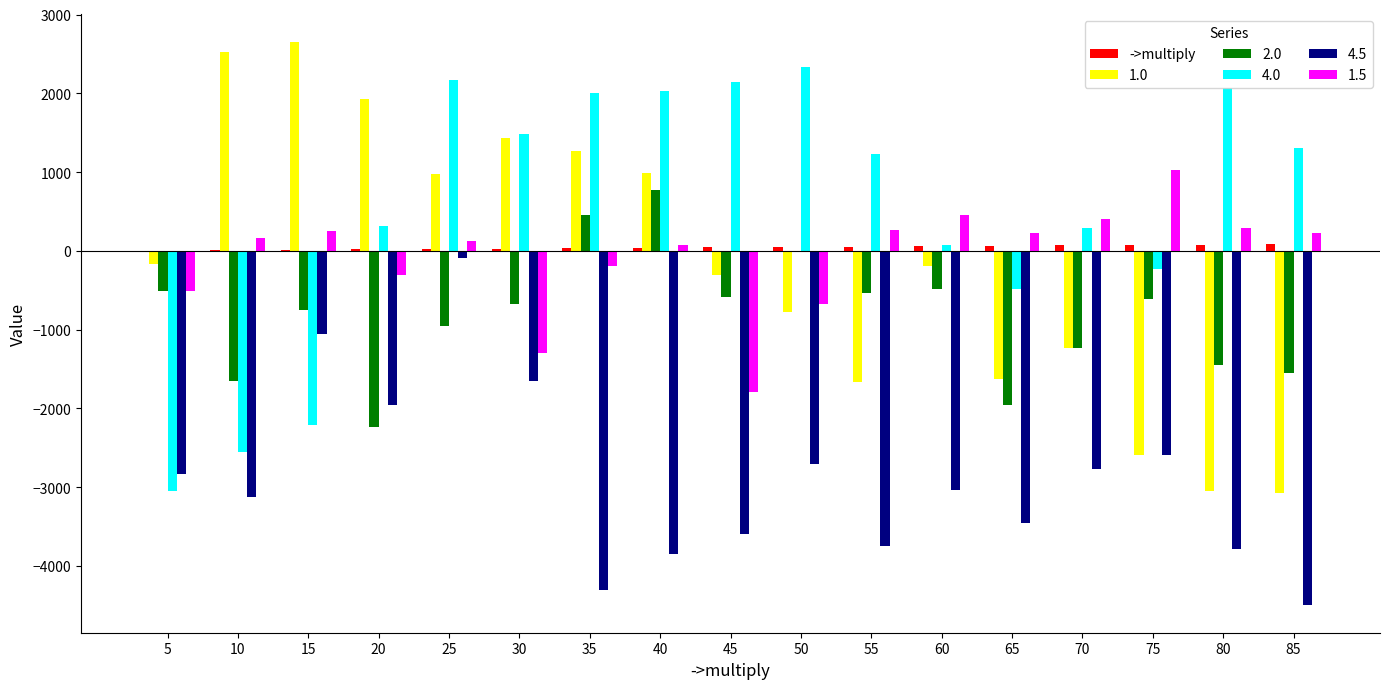

The value of 1.5 at 10 is 170. True or false?

True